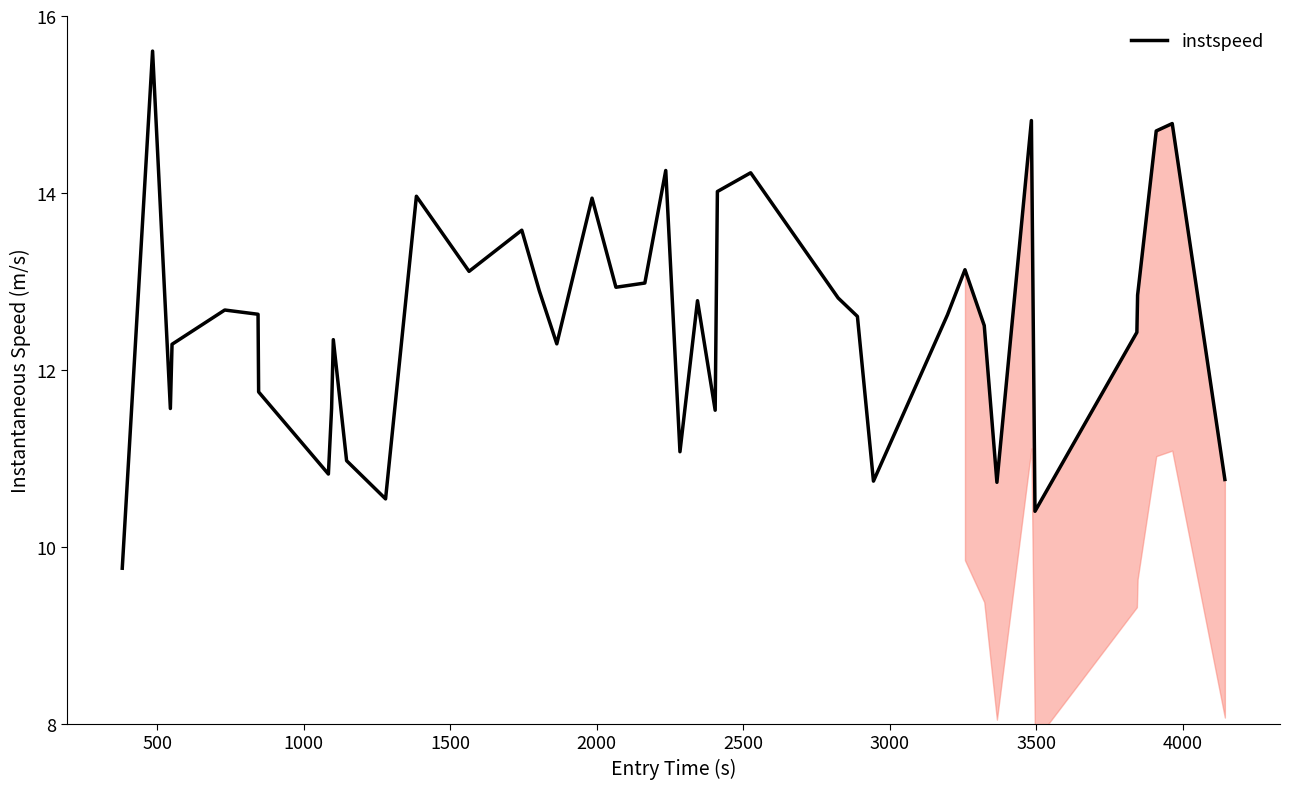

Is this an area chart (filled region under the line)?

No